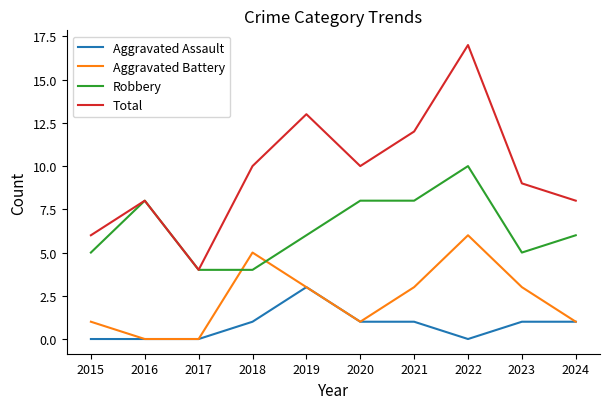

At which category is the sum across all series the highest?

2022